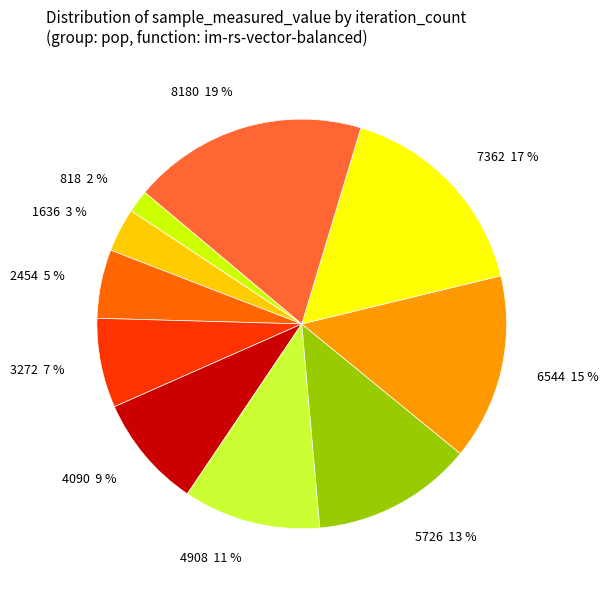

Does 4090 account for over 50% of the chart?

No